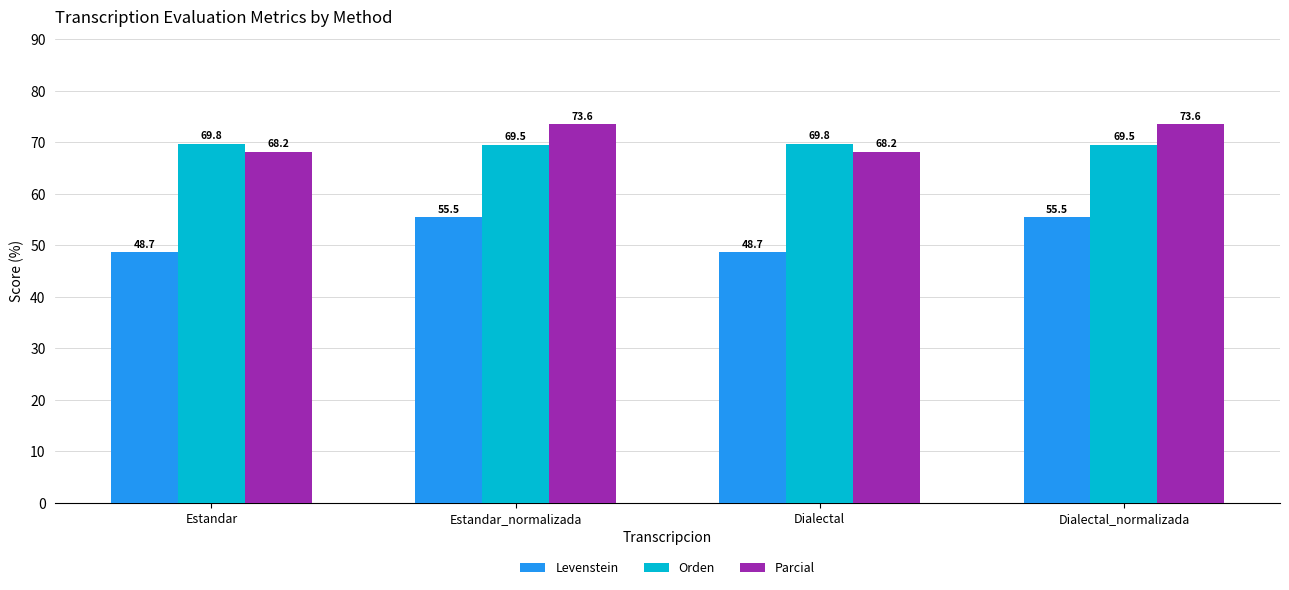

Read the Levenstein value at Estandar_normalizada.

55.5